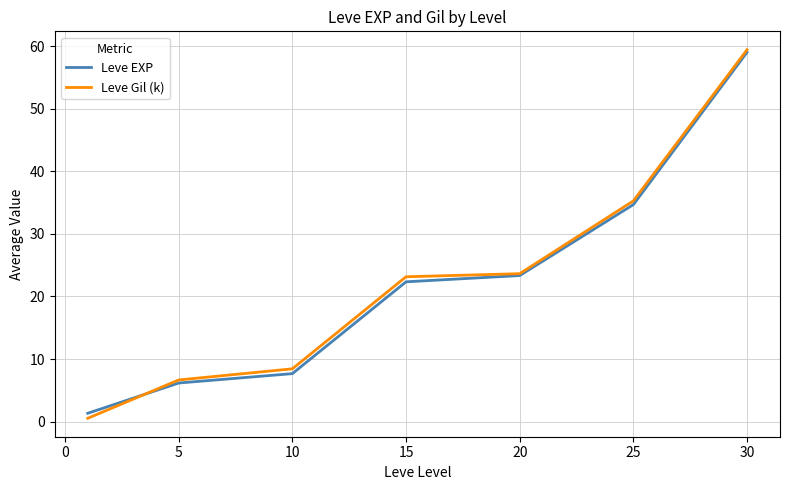

Which series has the largest range (max minus min)?

Leve Gil (k)